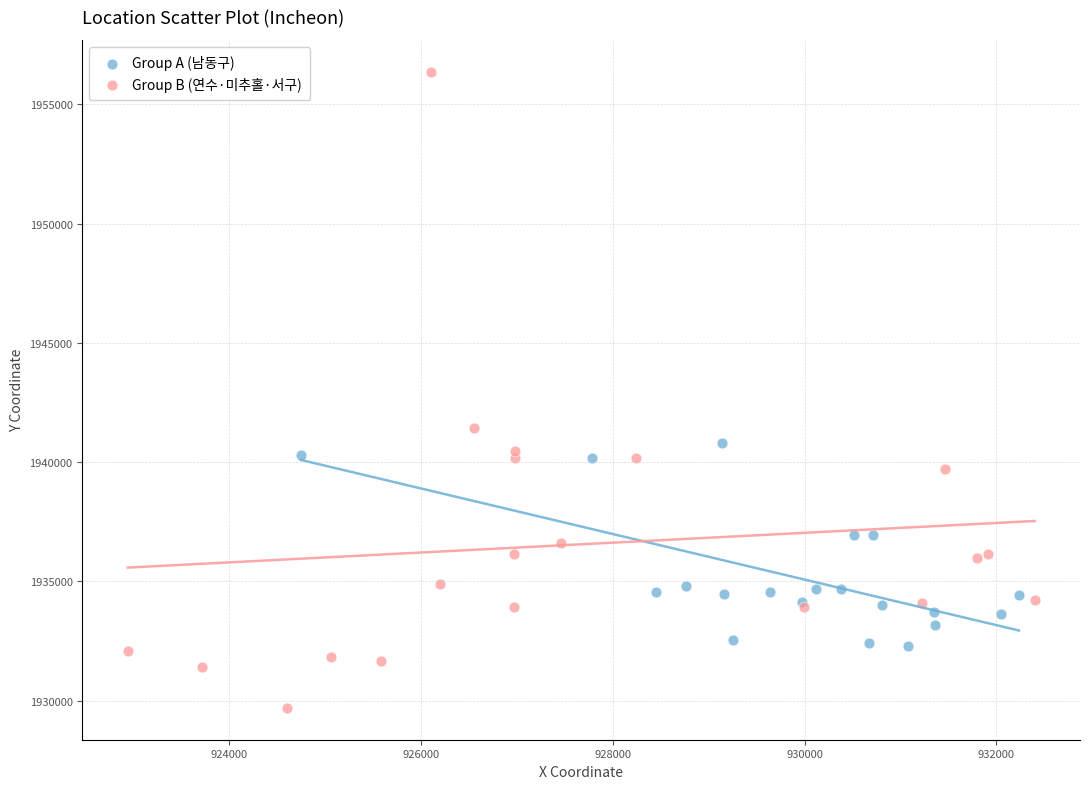

Which series reaches the minimum Y coordinate?

Group B (연수·미추홀·서구)